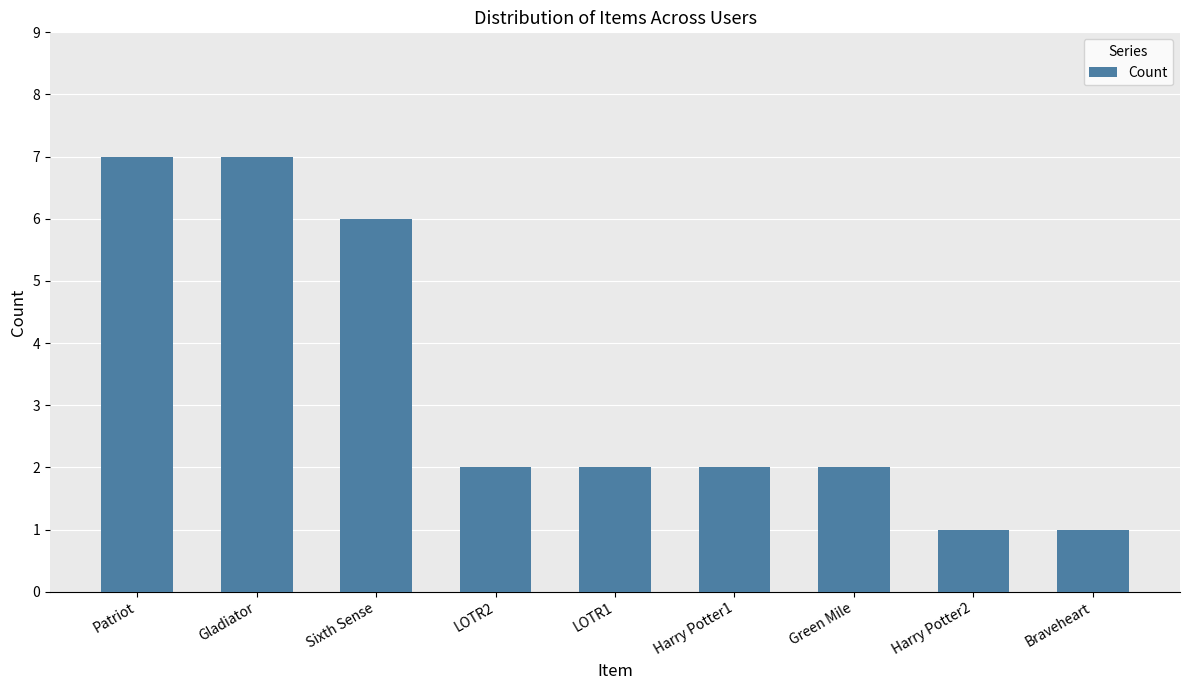

What is the greatest value displayed?

7